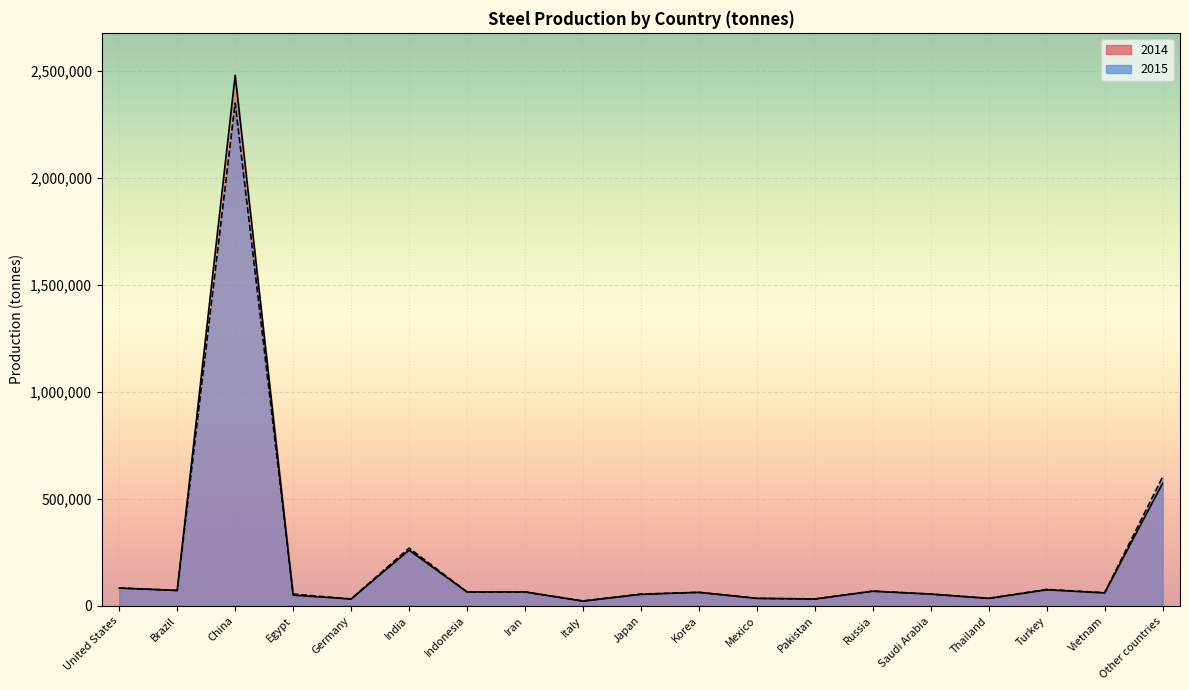

Reading right to left, transcribe all the data shown in this chart.

2014: 573000	60500	75000	35000	55000	68400	32000	35000	63200	53800	22000	65000	65000	260000	32000	50000	2480000	72000	83200
2015: 603000	61000	77000	35000	55000	69000	32000	35000	63000	55000	23000	65000	65000	270000	32000	55000	2350000	72000	83400